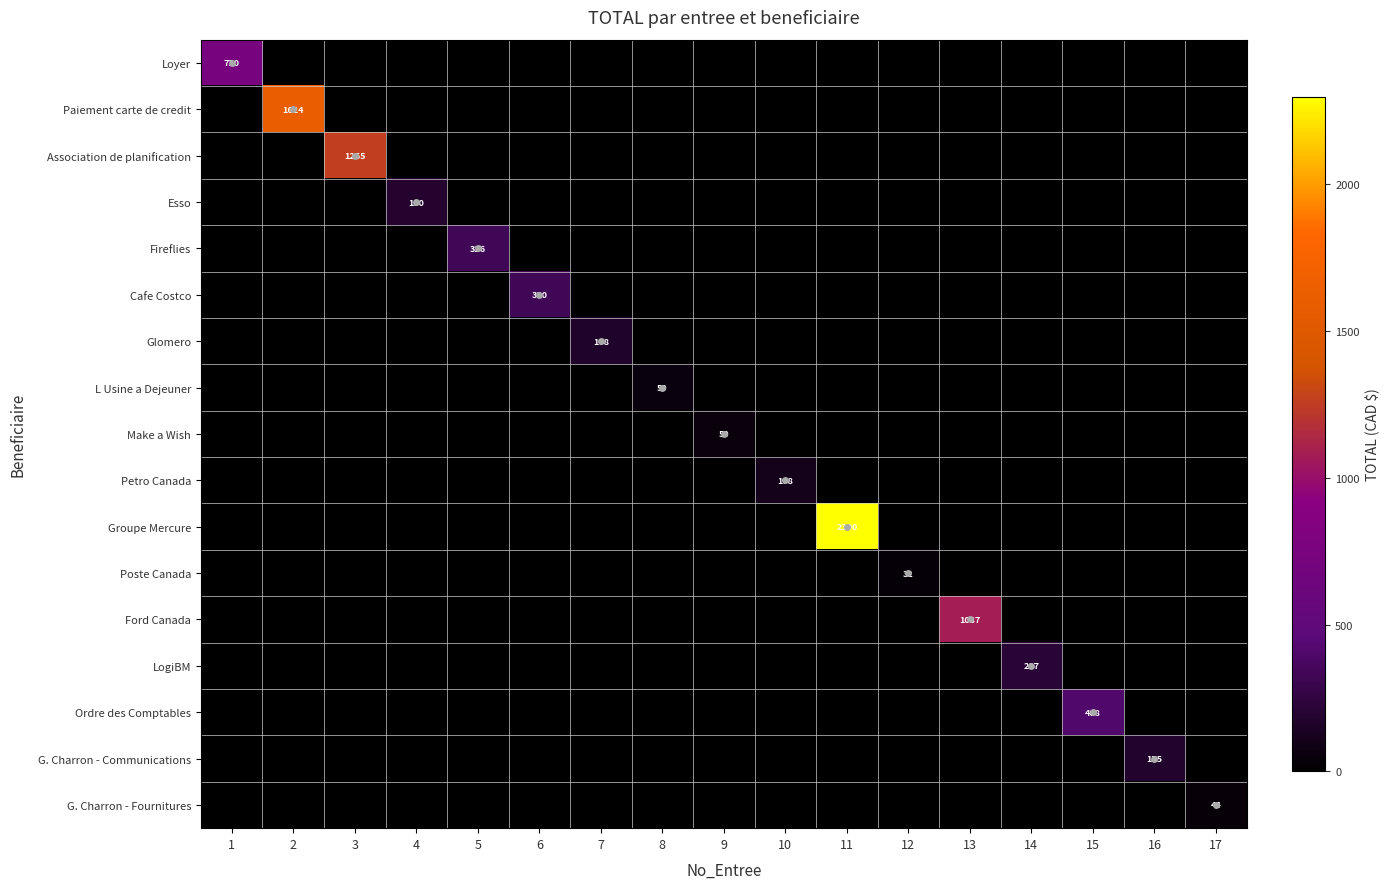

Count the number of data series in this chart.

17